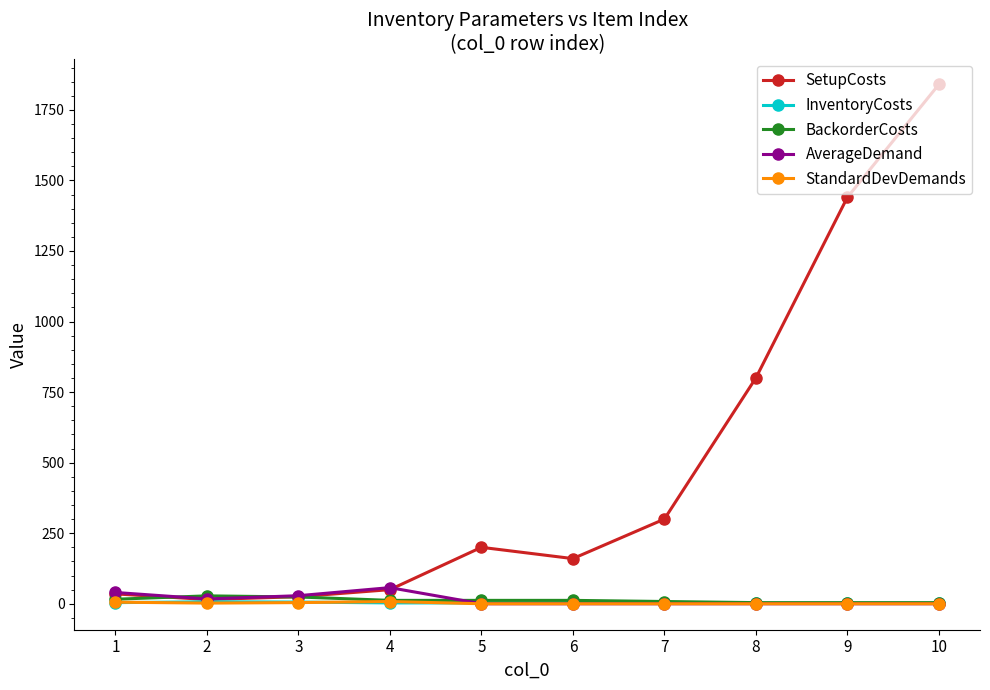

The BackorderCosts series shows 4.0 at 10. True or false?

True